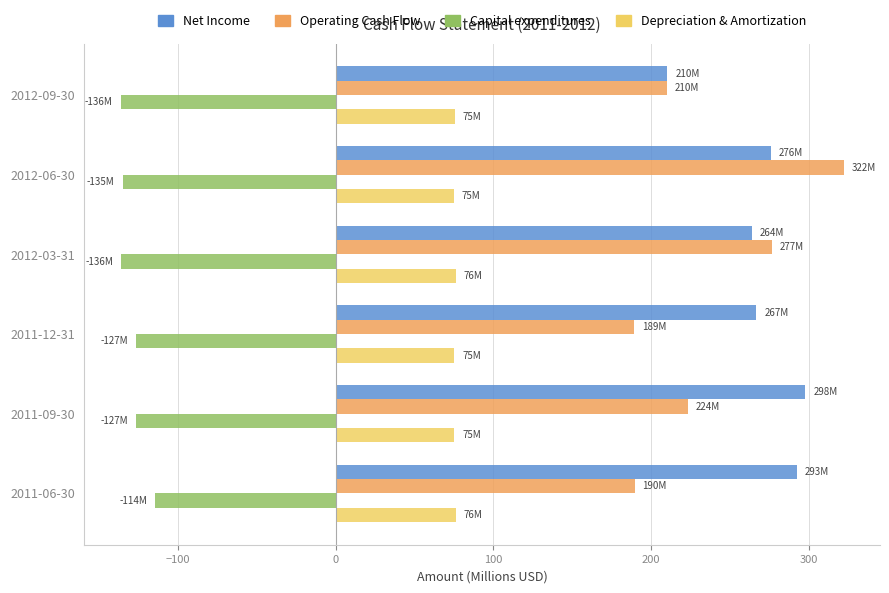

At 2011-06-30, list the series in order from largest to smallest.

Net Income, Operating Cash Flow, Depreciation & Amortization, Capital expenditures